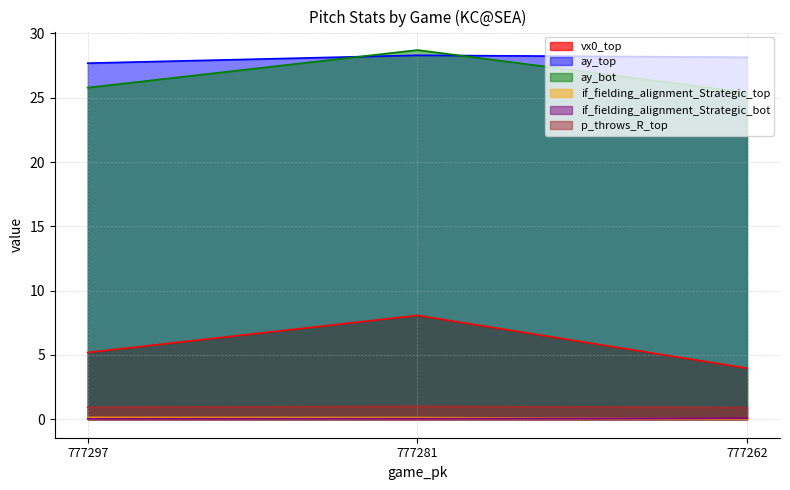

How many lines are shown in the chart?

6